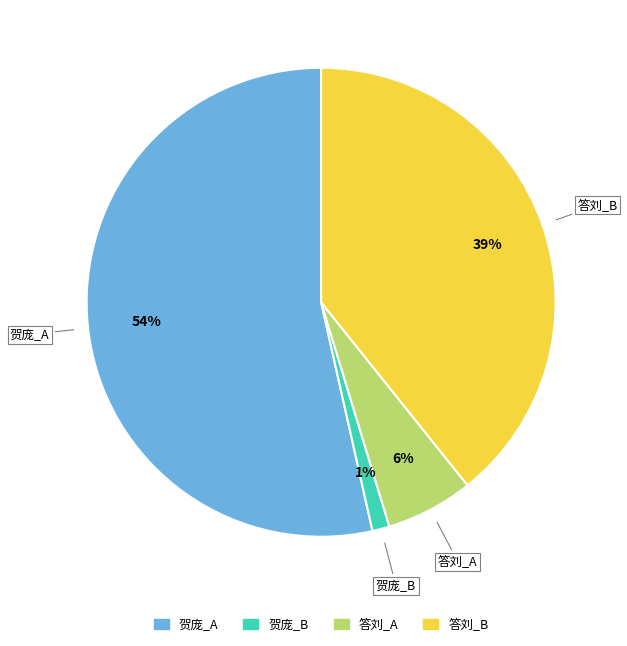

Is there any slice that represents more than half of the pie?

Yes